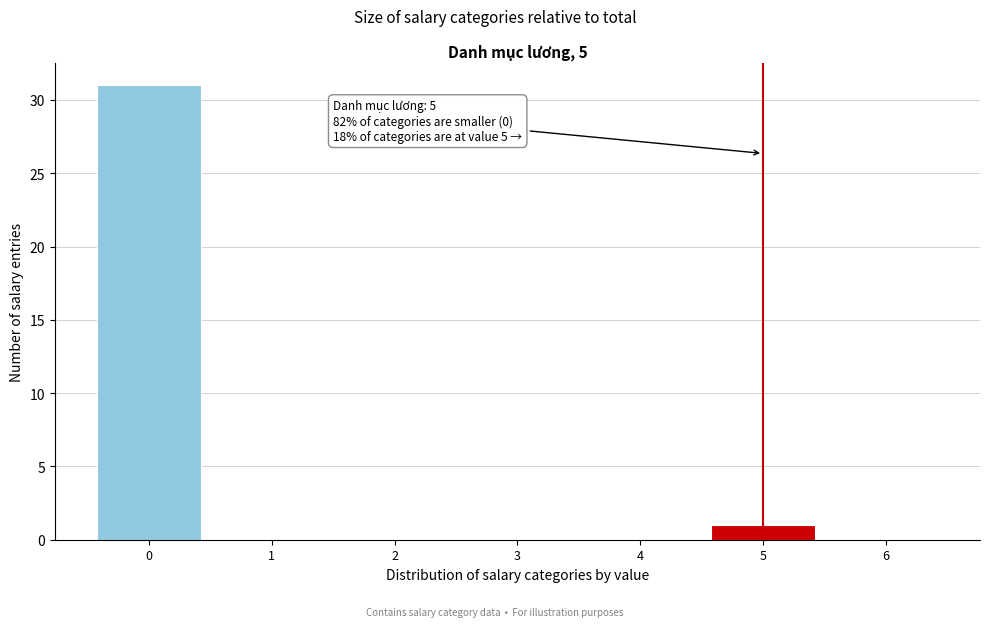

Over which range of the x-axis is the bar tallest?

-0.5 to 0.5